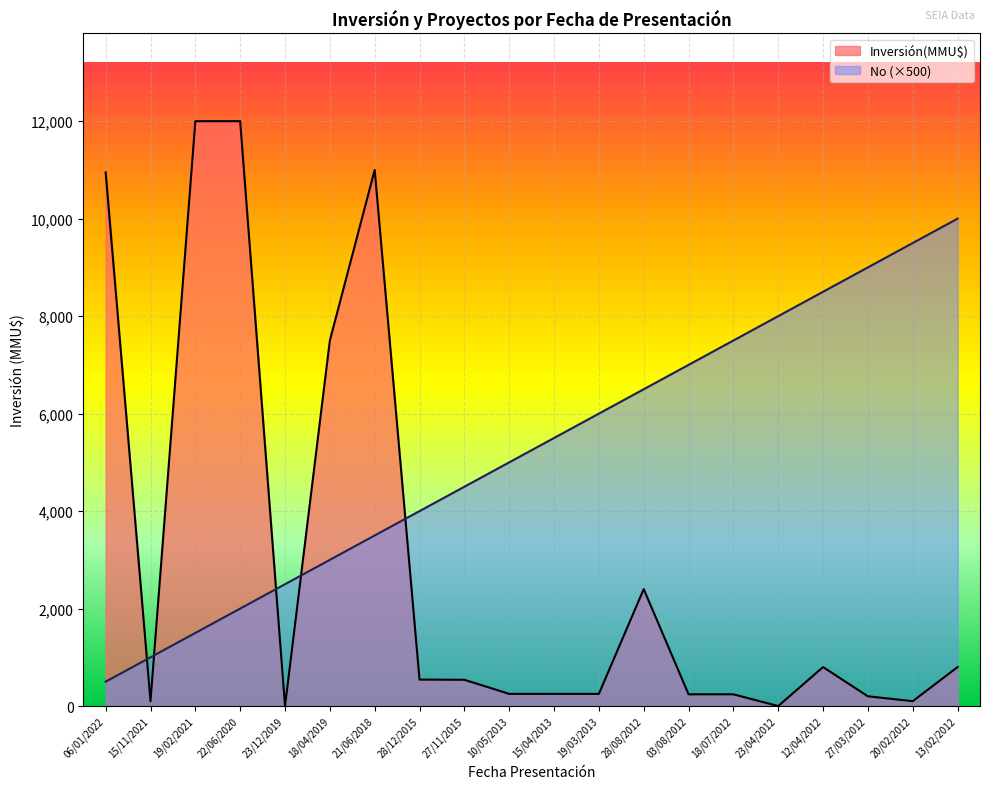

Is it true that Inversión(MMU$) equals 5312 at 19/02/2021?

False